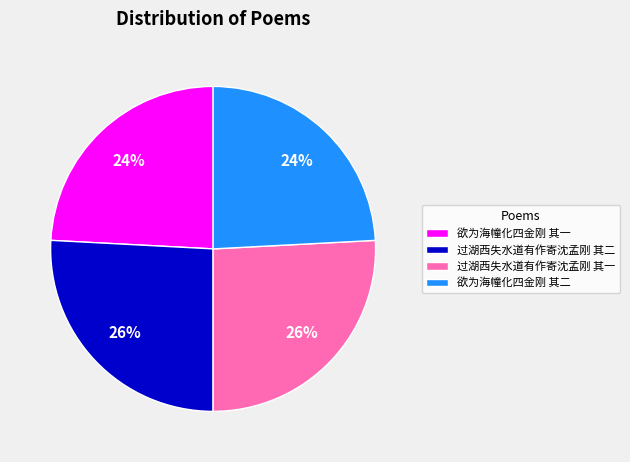

What percentage is the 欲为海幢化四金刚 其一 slice, to the nearest percent?

24%